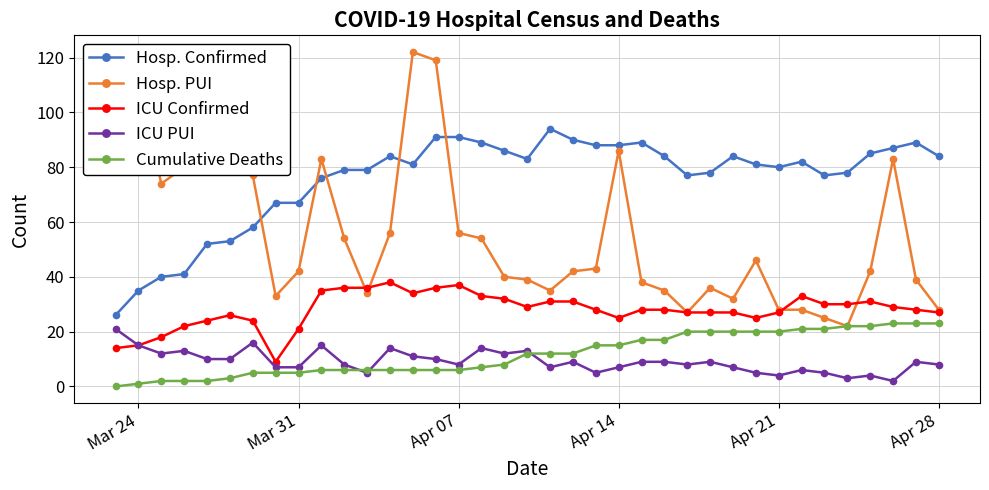

What is the difference between the maximum and second lowest values in the Cumulative Deaths series?

22